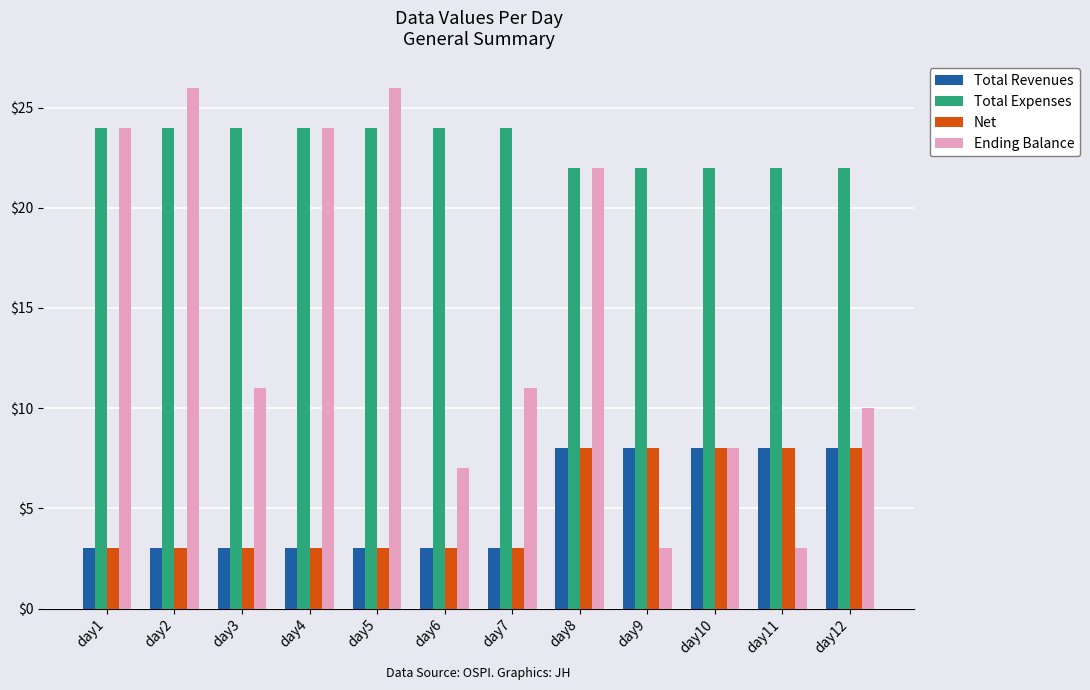

How many distinct data groups are displayed?

4